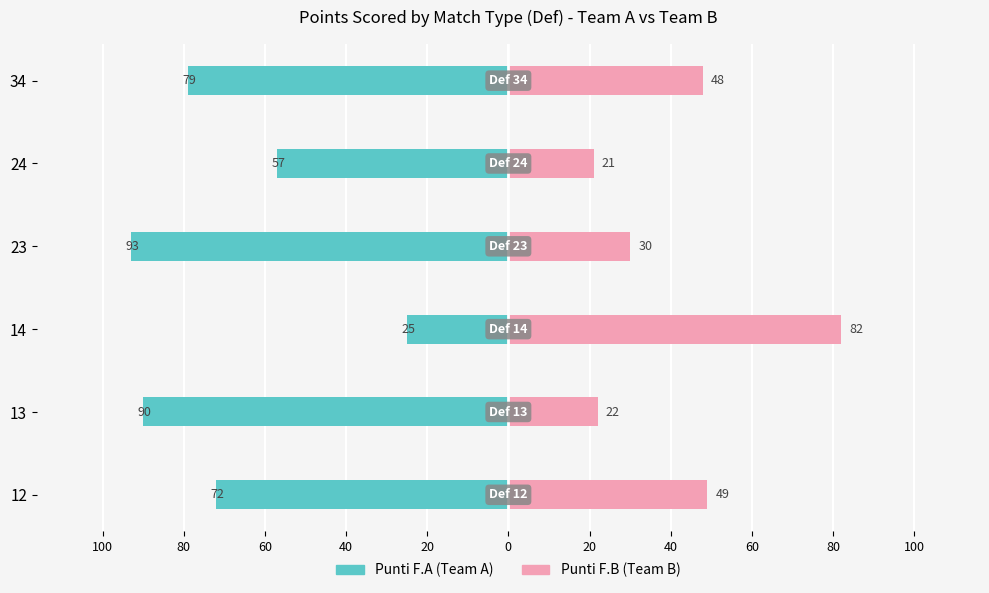

At 14, list the series in order from largest to smallest.

Punti F.B, Punti F.A